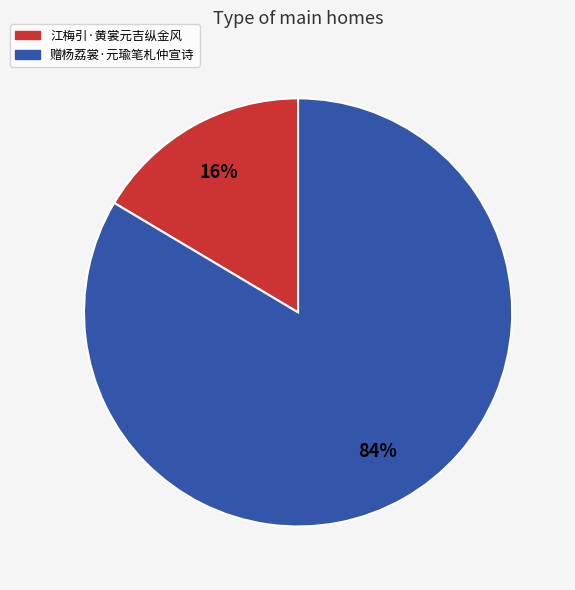

Which has a higher value, 江梅引·黄裳元吉纵金风 or 赠杨荔裳·元瑜笔札仲宣诗?

赠杨荔裳·元瑜笔札仲宣诗